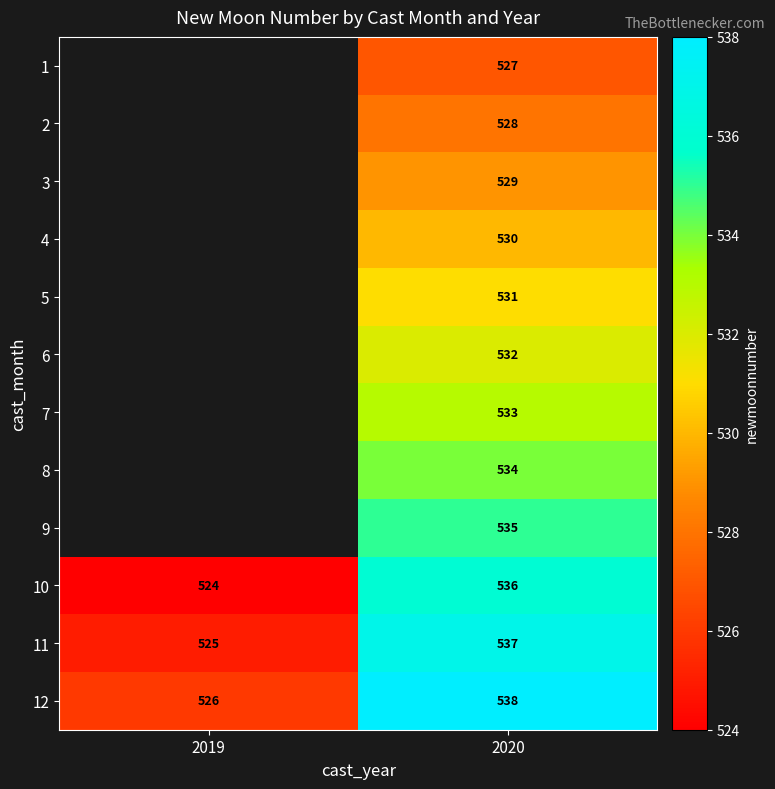

Which category has the highest value across all series?

2020